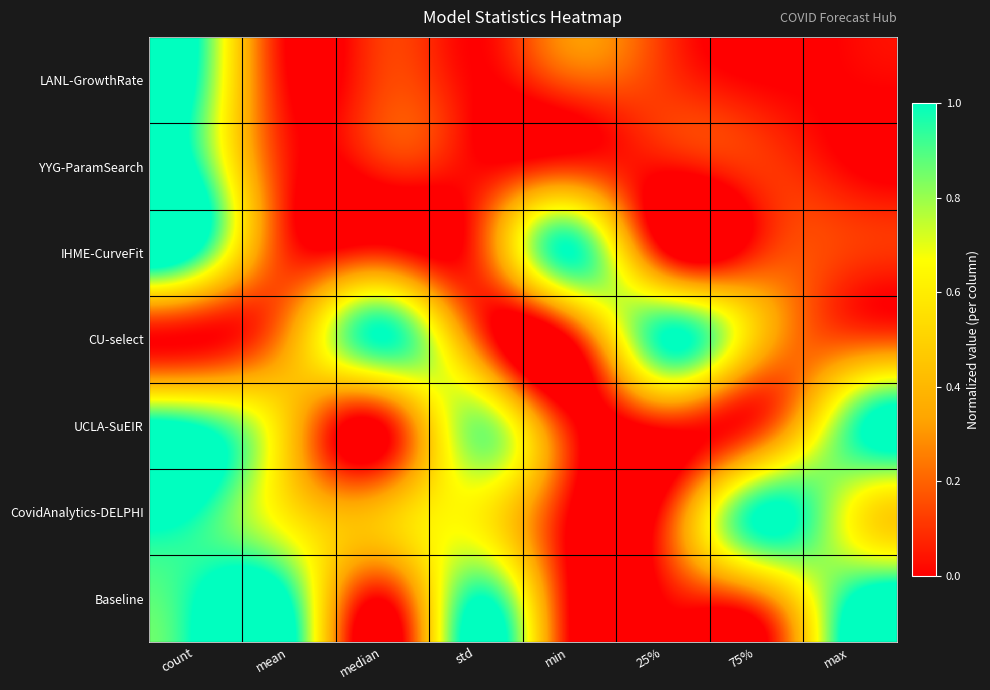

Between std and count, which is larger?

count